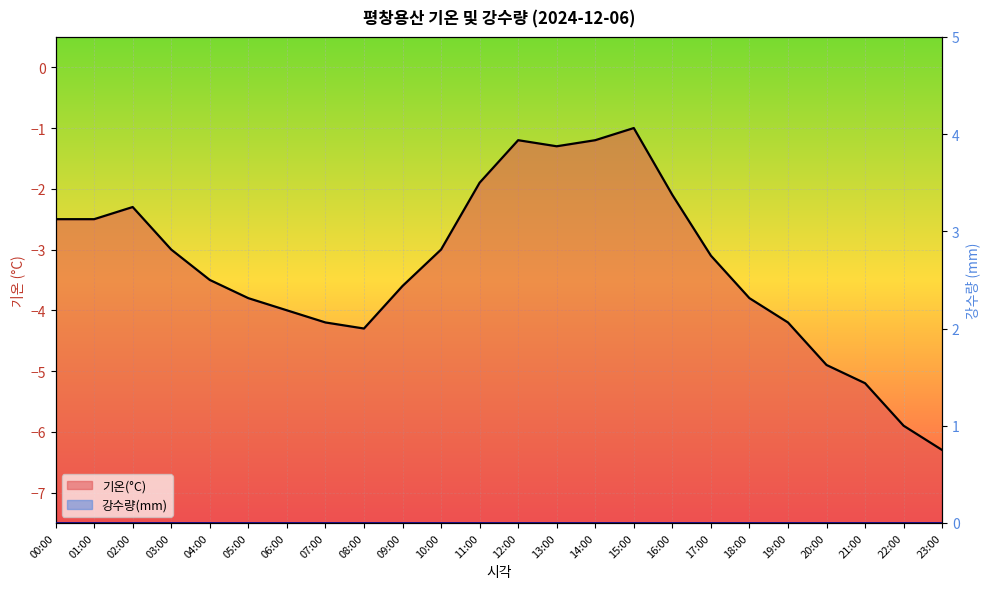

How many values are below -3?

13